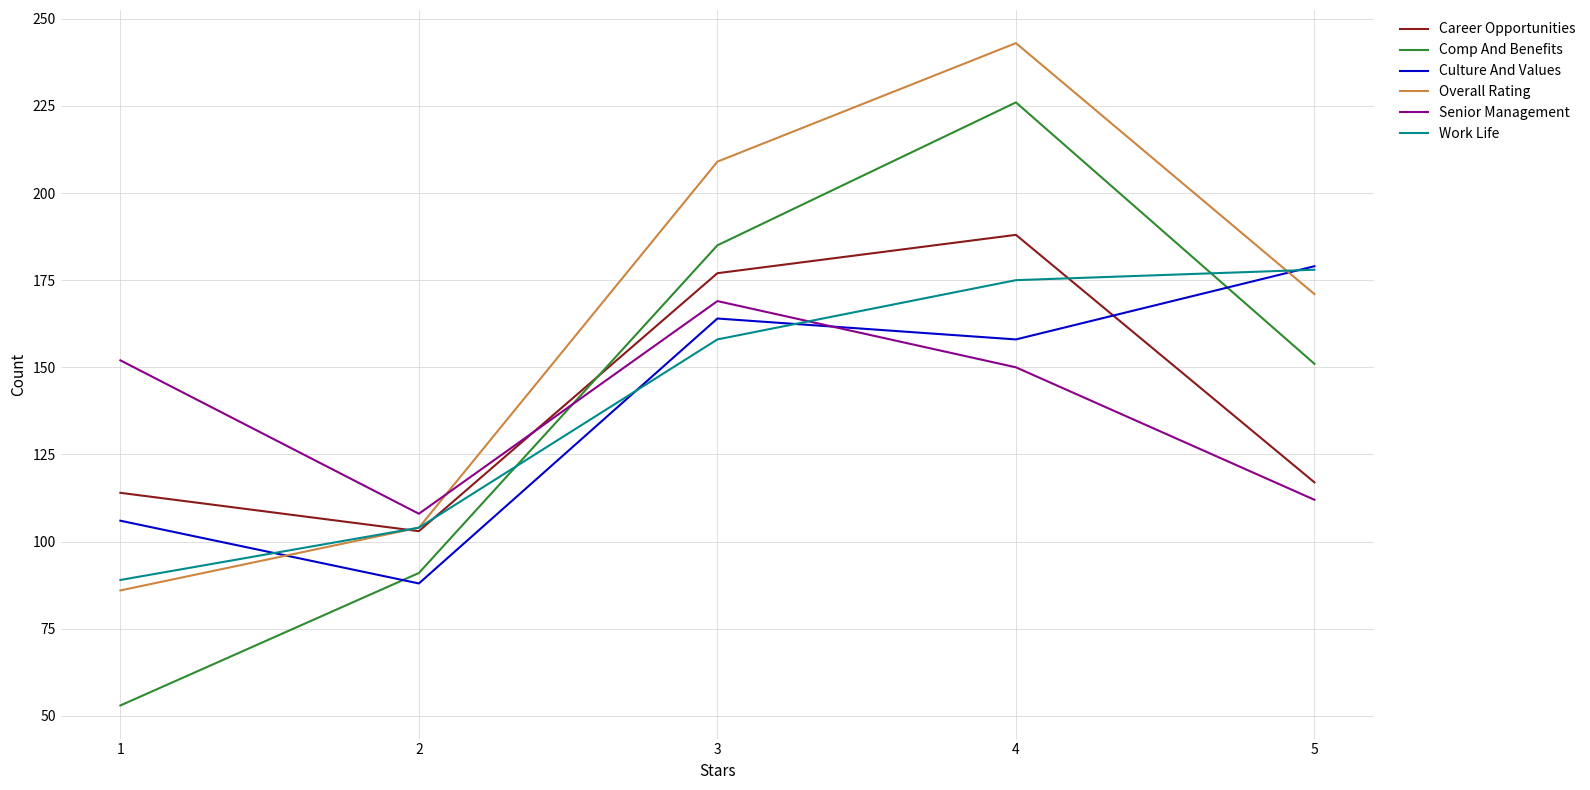

At how many categories does at least one series exceed 90?

5